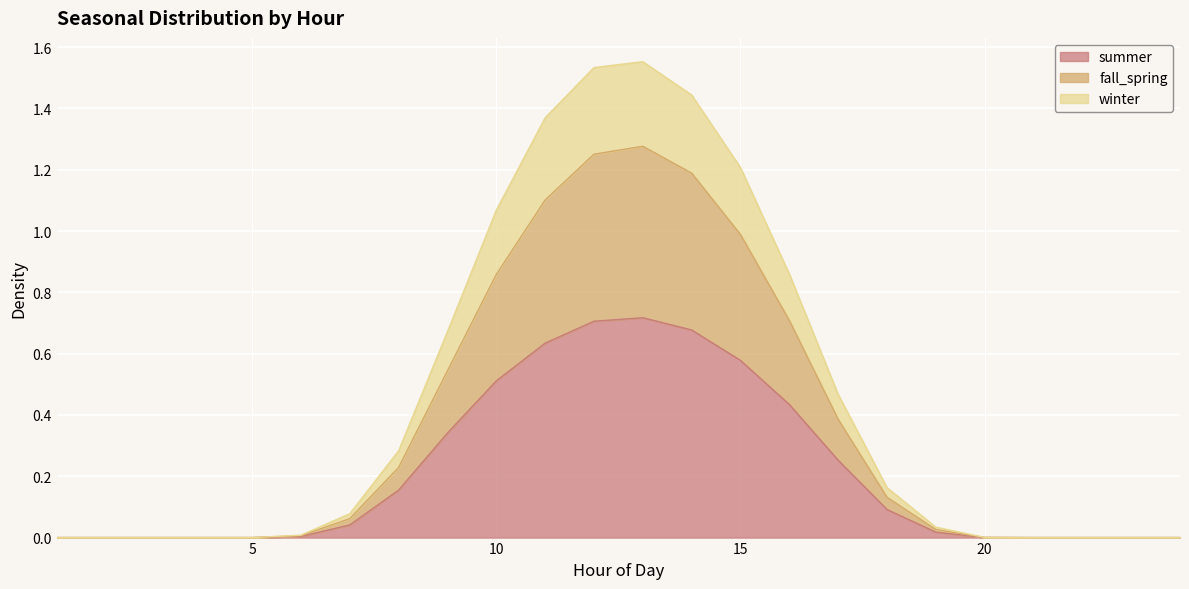

What is the maximum value for winter?

1.6